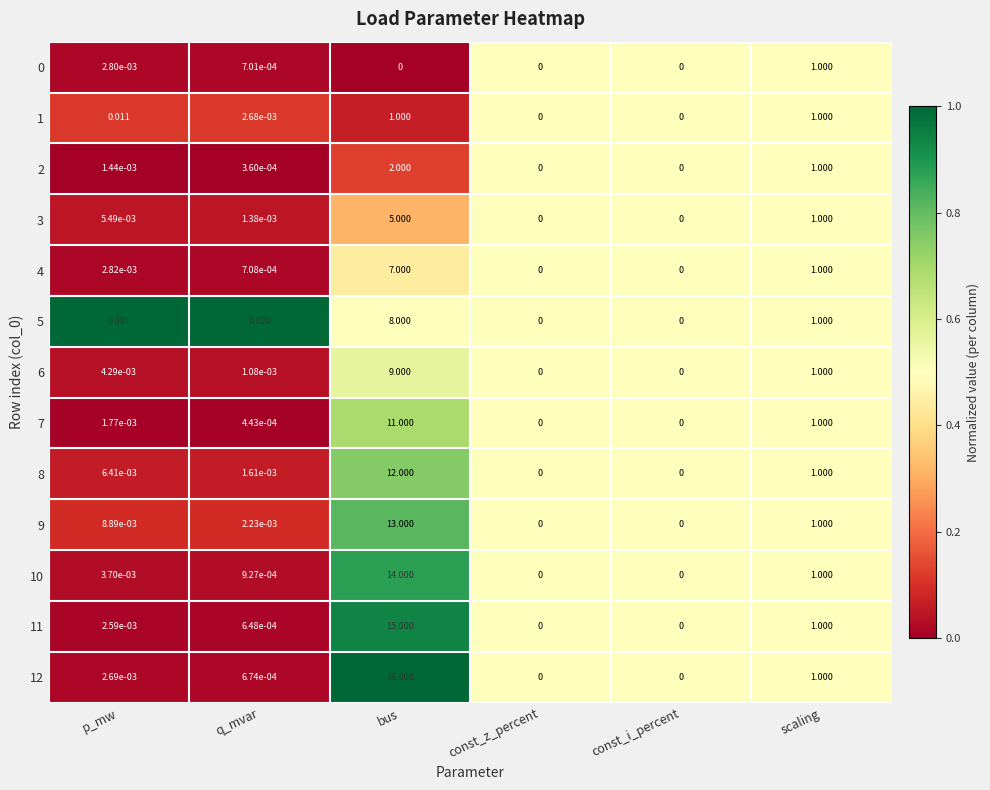

Which category has the highest value in the 7 series?

bus